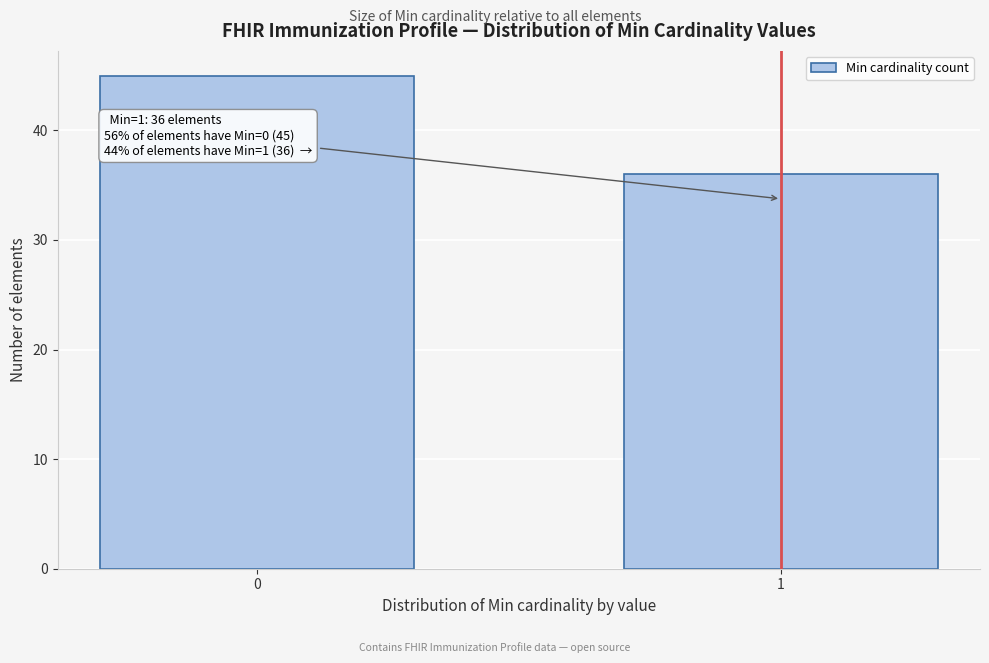

Reading right to left, list all the values displayed in this chart.

1=36	0=45